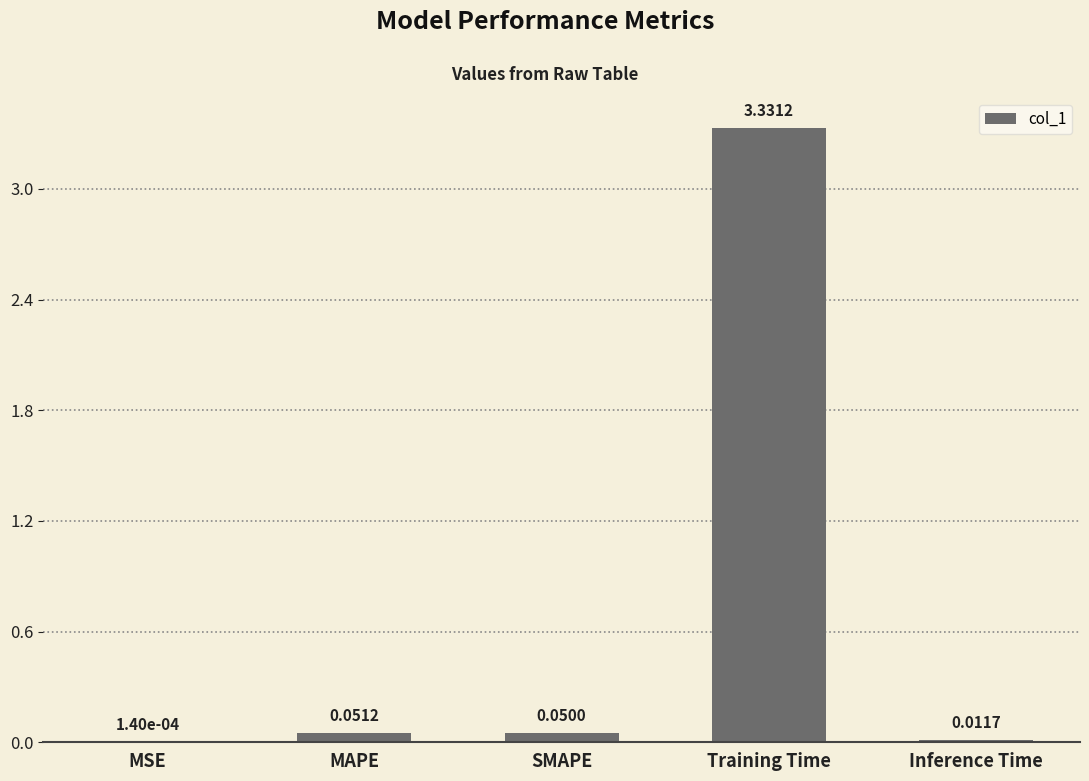

Which category has the highest value across all series?

Training Time